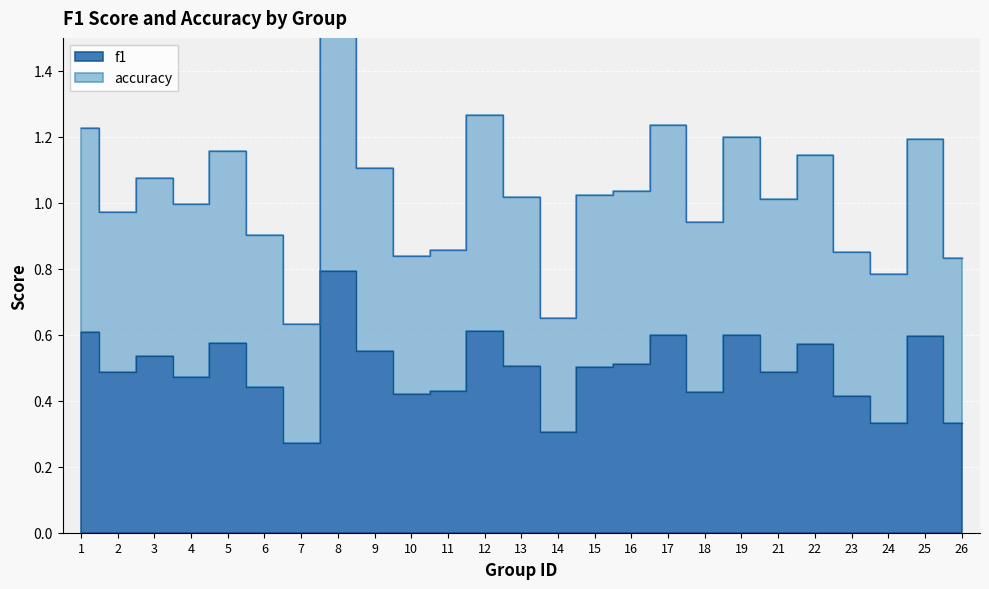

Which series has the widest spread of values?

accuracy